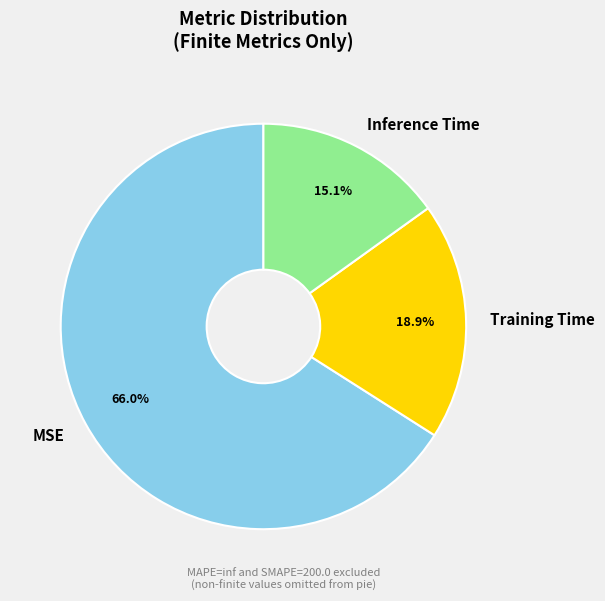

Which slice is the smallest?

Inference Time